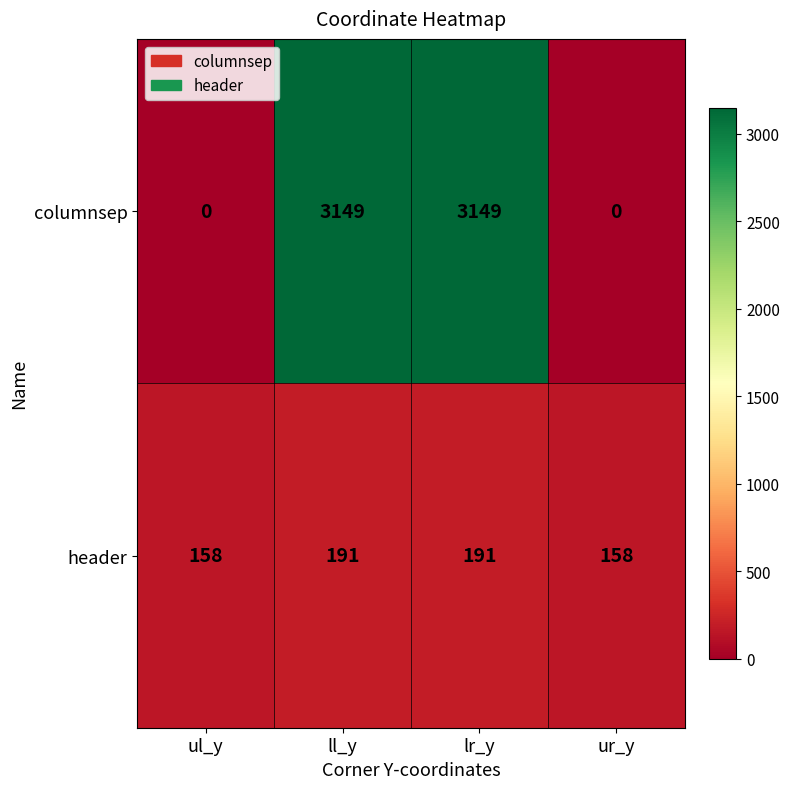

What is the difference between the columnsep values at lr_y and ur_y?

3149